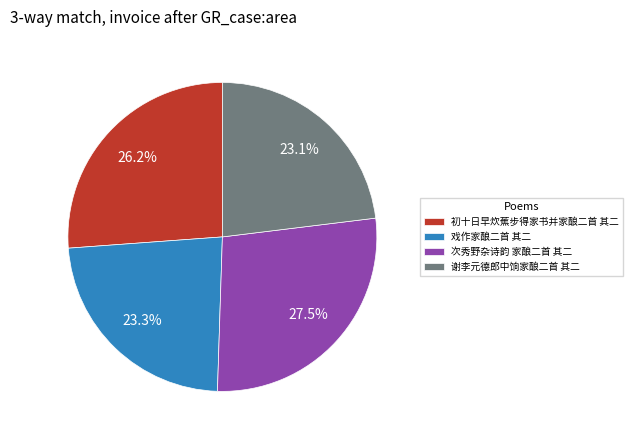

Approximately how many times larger is the value at 次秀野杂诗韵 家酿二首 其二 compared to 戏作家酿二首 其二?

1.2